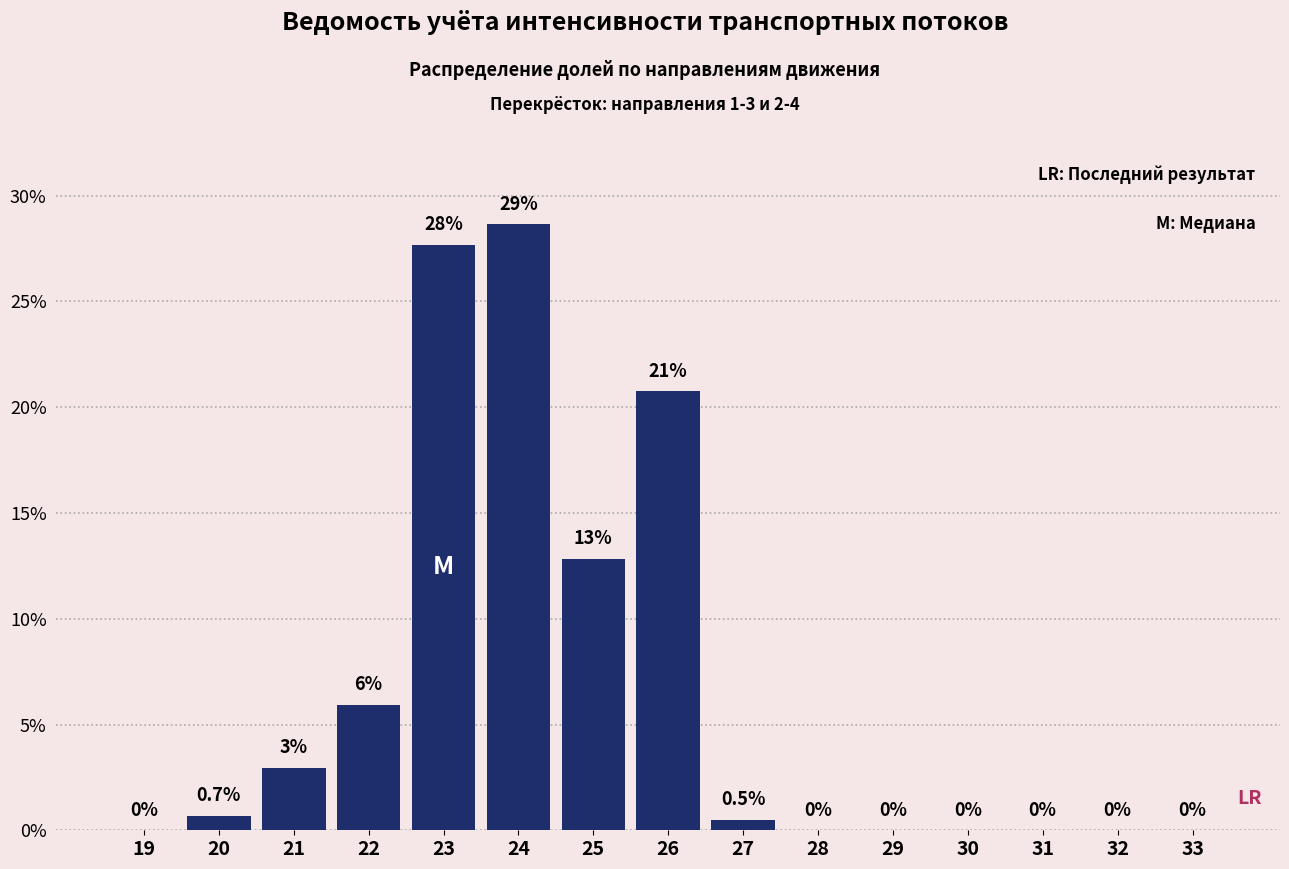

Reading right to left, transcribe all the data shown in this chart.

33=0.0	32=0.0	31=0.0	30=0.0	29=0.0	28=0.0	27=0.5	26=20.8	25=12.8	24=28.7	23=27.7	22=5.9	21=3.0	20=0.7	19=0.0